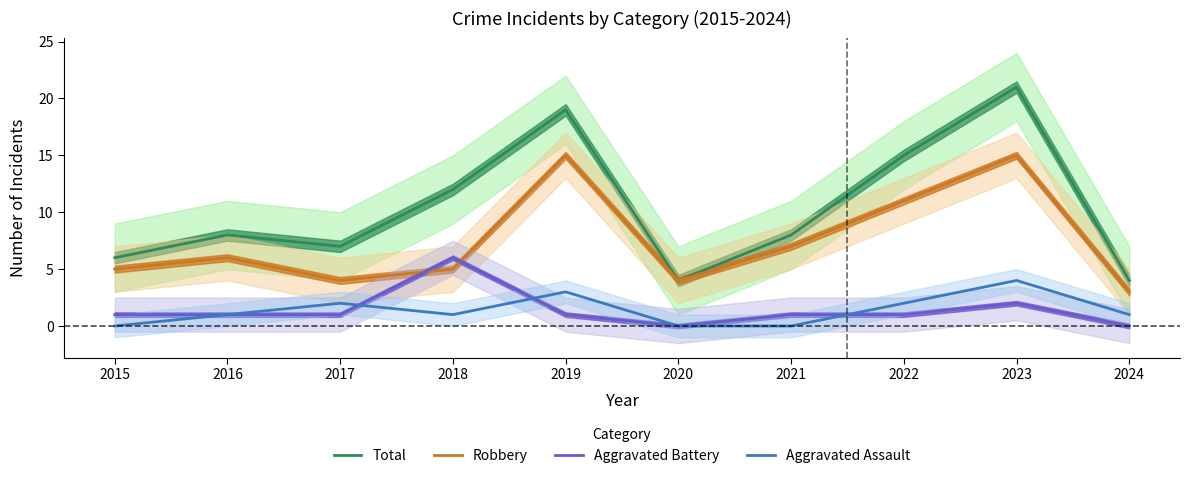

What is the sum of the Total values at 2022 and 2019?

34